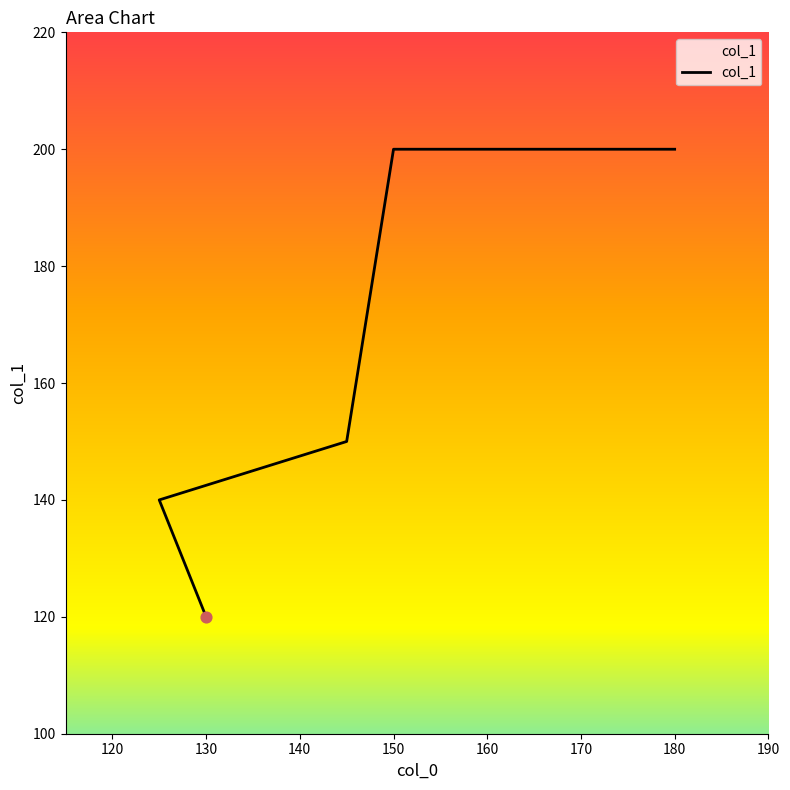

Approximately how many times larger is the value at 180 compared to 145?

1.3